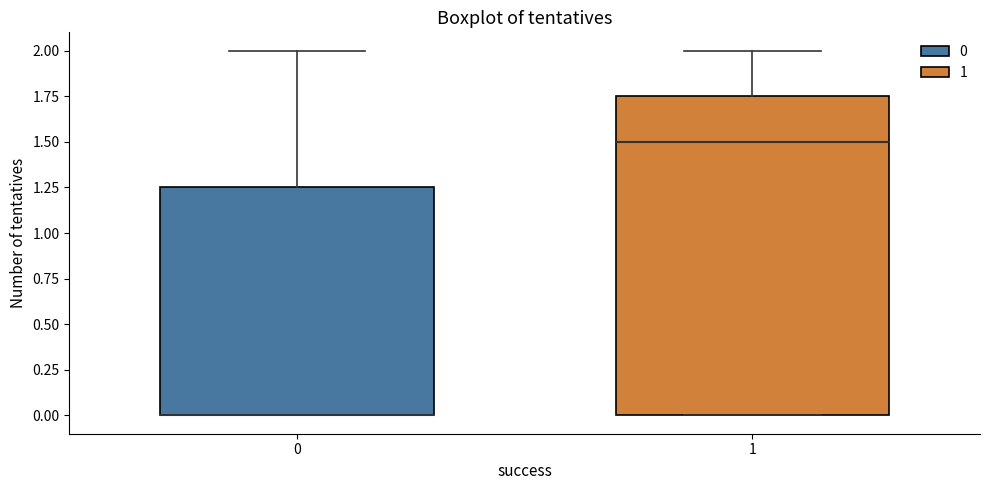

Reading left to right, transcribe this box plot: for each box, give where its median line is, the range the box spans, and where its two whiskers end, as read against the y-axis. The values are not printed on the chart, so give them approximately, as read against the axis.

0: median 0.00 (drawn on the box's lower edge), box 0.00 to 1.25, whiskers 0.00 to 2.00
1: median 1.50, box 0.00 to 1.75, whiskers 0.00 to 2.00